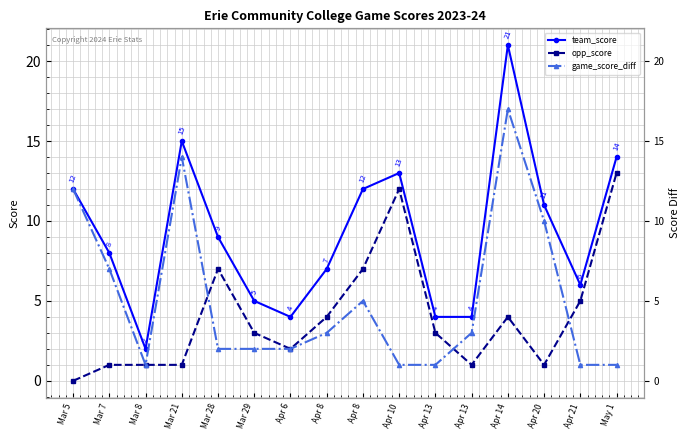

Rank the series at Apr 20 from highest to lowest value.

team_score, game_score_diff, opp_score